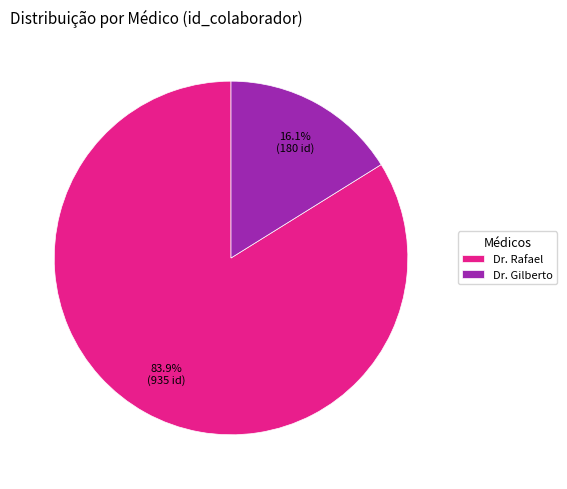

To the nearest percent, what is the difference between the Dr. Gilberto and Dr. Rafael slice percentages?

68%